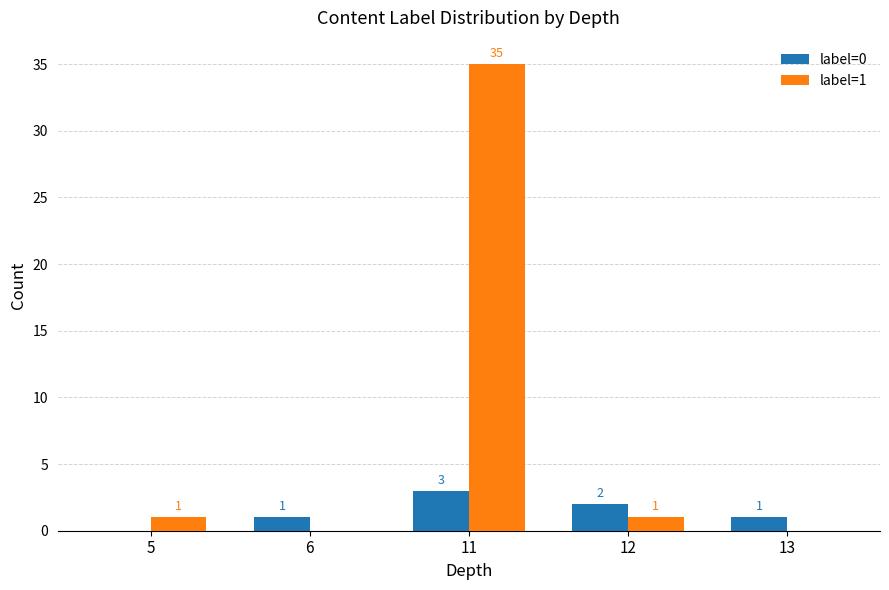

At which category is the sum across all series the highest?

11